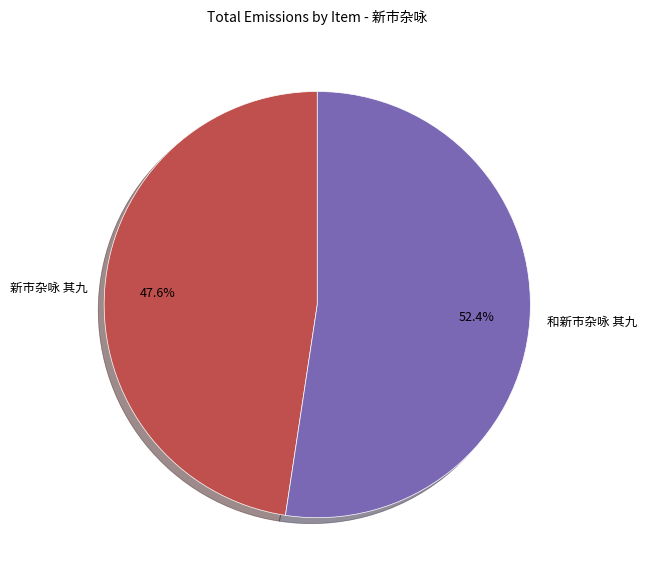

To the nearest percent, what is the difference between the 和新市杂咏 其九 and 新市杂咏 其九 slice percentages?

5%